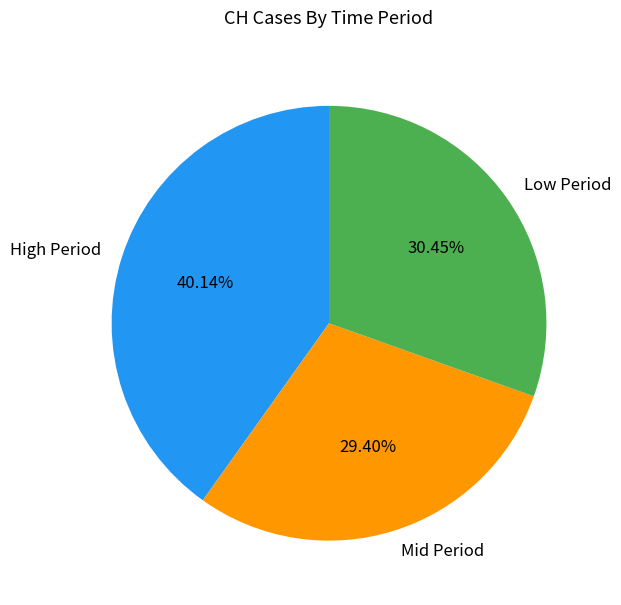

Which has a higher value, High Period or Mid Period?

High Period